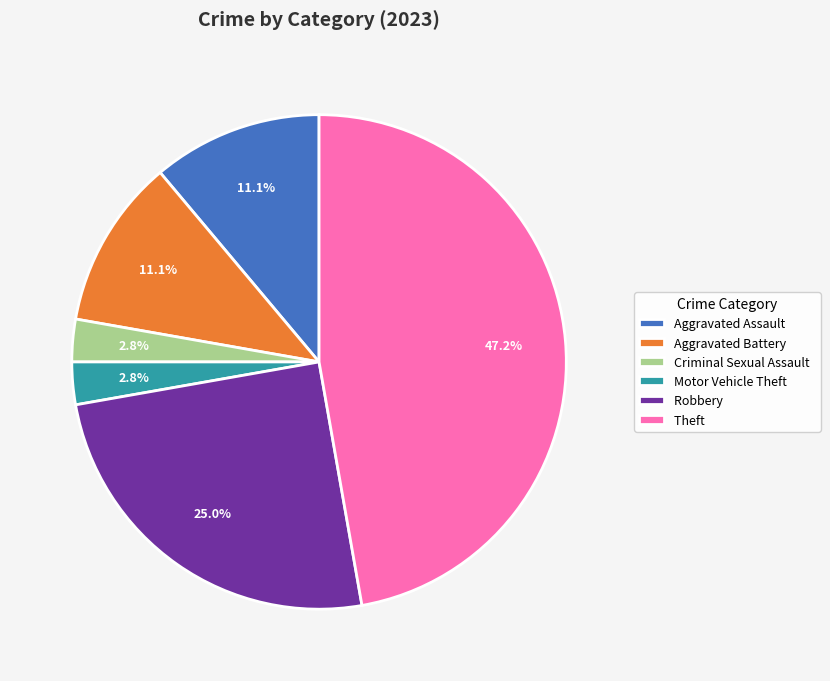

What percentage is the Motor Vehicle Theft slice, to the nearest percent?

3%